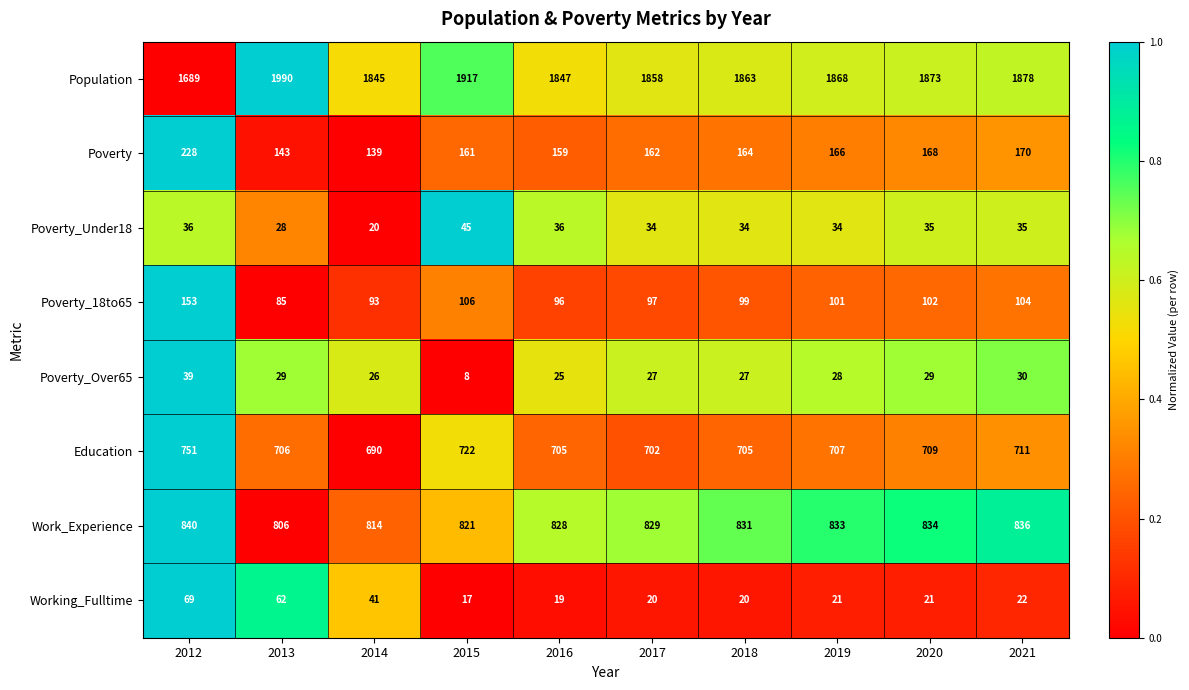

What is the sum of all Poverty_18to65 values?

1036